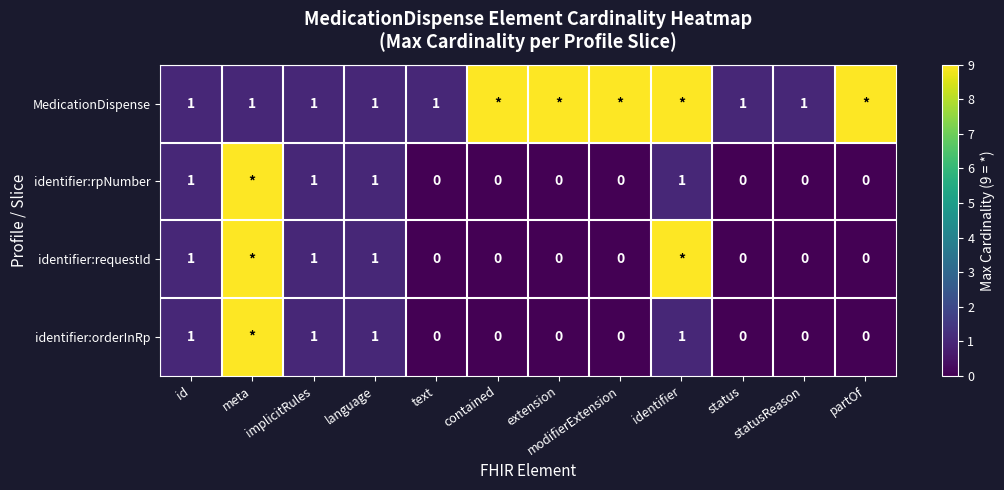

What is the total value across all series at language?

4